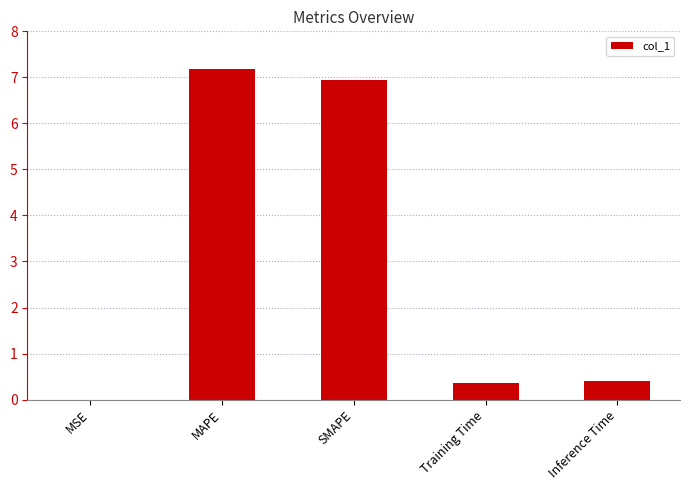

What is the sum of the values at Training Time and Inference Time?

0.8